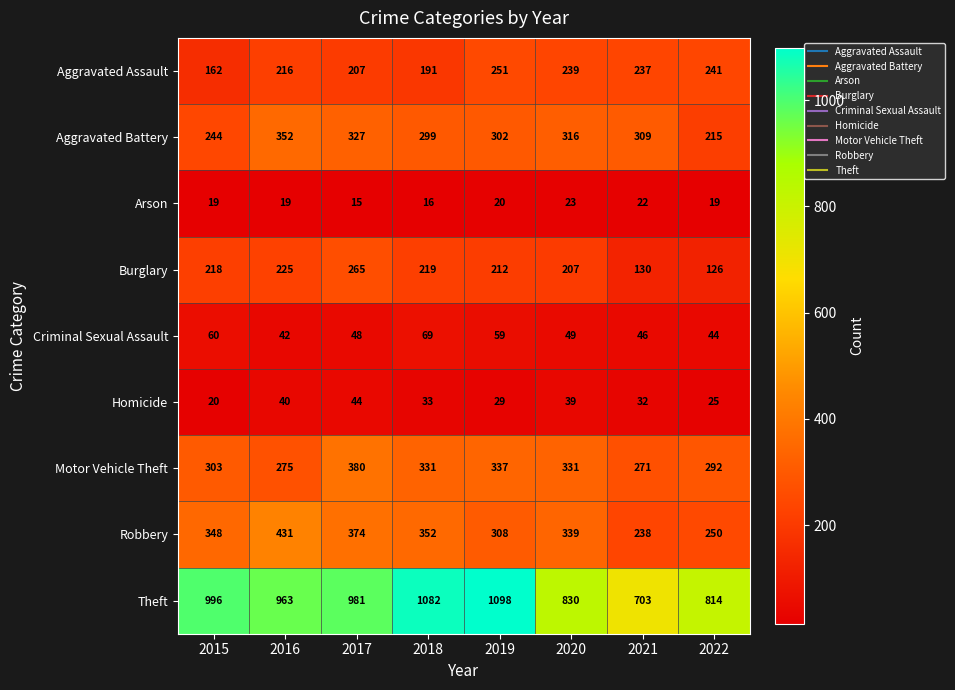

Which series has the largest total across all categories?

Theft